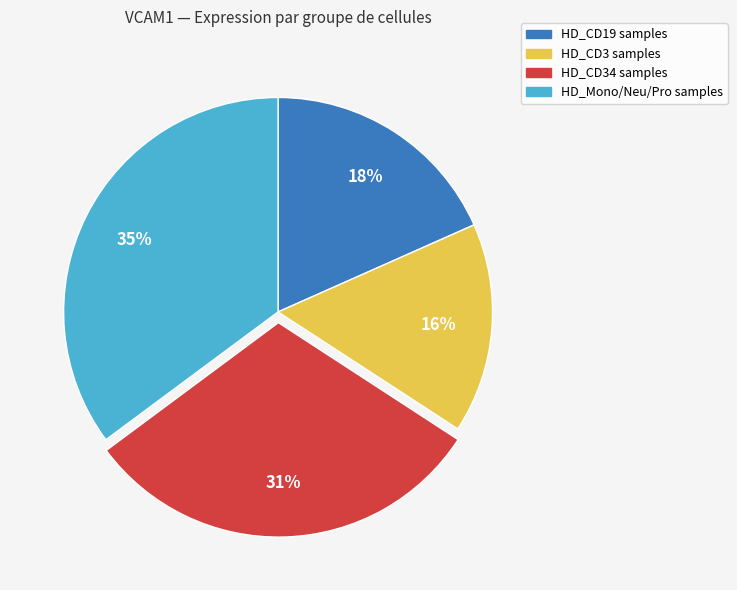

How many slices are in this pie chart?

4